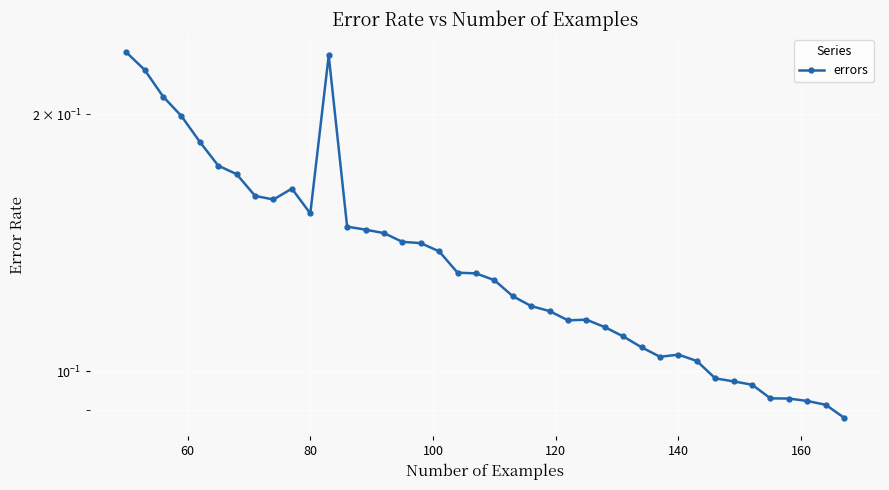

What is the difference between the maximum and minimum values?

0.1